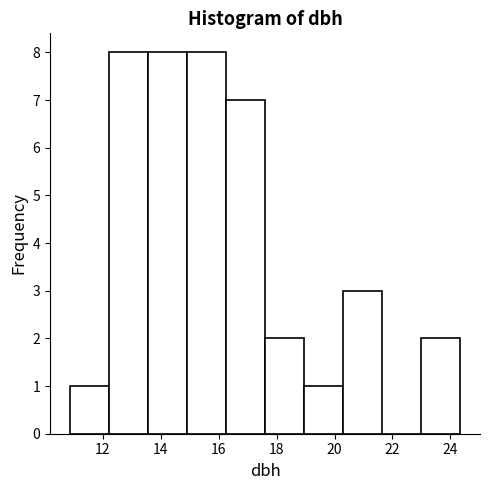

Reading left to right, list every bar in this chart as the range it spans on the x-axis followed by its height. Neither the bar edges nor the heights are printed on the chart, so give them approximately, as read against the axes.

10.85 to 12.20: 1
12.20 to 13.55: 8
13.55 to 14.90: 8
14.90 to 16.25: 8
16.25 to 17.60: 7
17.60 to 18.95: 2
18.95 to 20.30: 1
20.30 to 21.65: 3
21.65 to 23.00: 0
23.00 to 24.35: 2